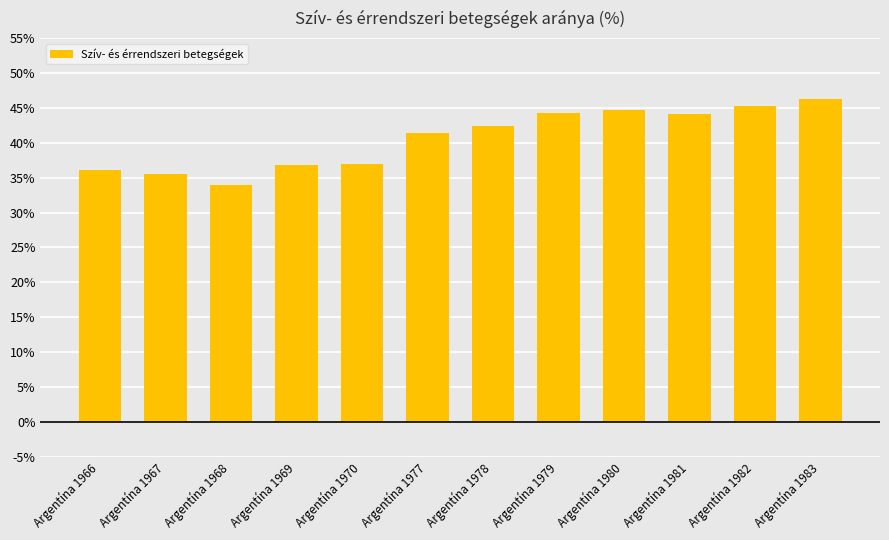

What is the ratio of the value at Argentína 1967 to the value at Argentína 1969?

1.0